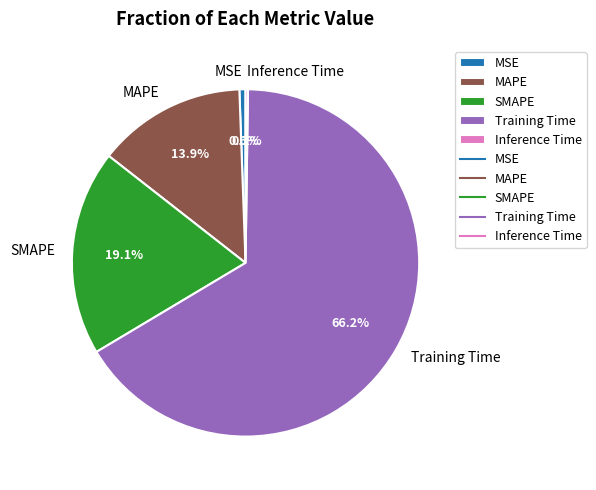

Which has a higher value, Training Time or MSE?

Training Time